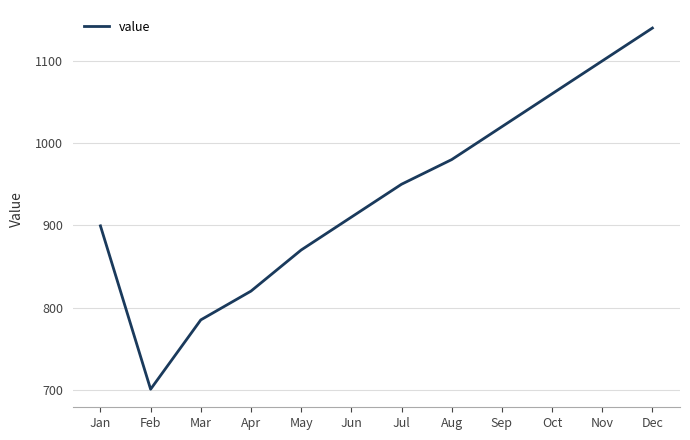

Approximately how many times larger is the value at Apr compared to Sep?

0.8